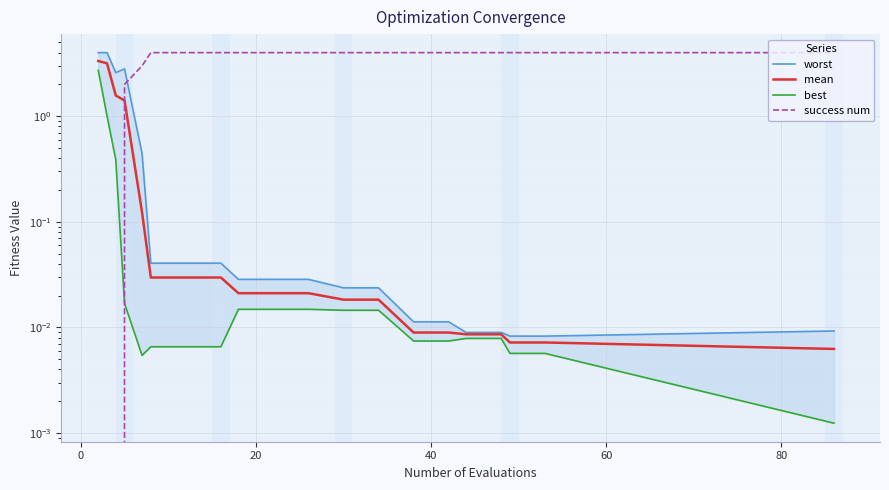

Reading right to left, transcribe all the data shown in this chart.

worst: 0.0	0.0	0.0	0.0	0.0	0.0	0.0	0.0	0.0	0.0	0.0	0.0	0.0	0.0	0.0	0.4	2.8	2.6	4.0	4.0
mean: 0.0	0.0	0.0	0.0	0.0	0.0	0.0	0.0	0.0	0.0	0.0	0.0	0.0	0.0	0.0	0.1	1.4	1.6	3.2	3.3
best: 0.0	0.0	0.0	0.0	0.0	0.0	0.0	0.0	0.0	0.0	0.0	0.0	0.0	0.0	0.0	0.0	0.0	0.4	1.0	2.7
success num: 4.0	4.0	4.0	4.0	4.0	4.0	4.0	4.0	4.0	4.0	4.0	4.0	4.0	4.0	4.0	3.0	2.0	0.0	0.0	0.0